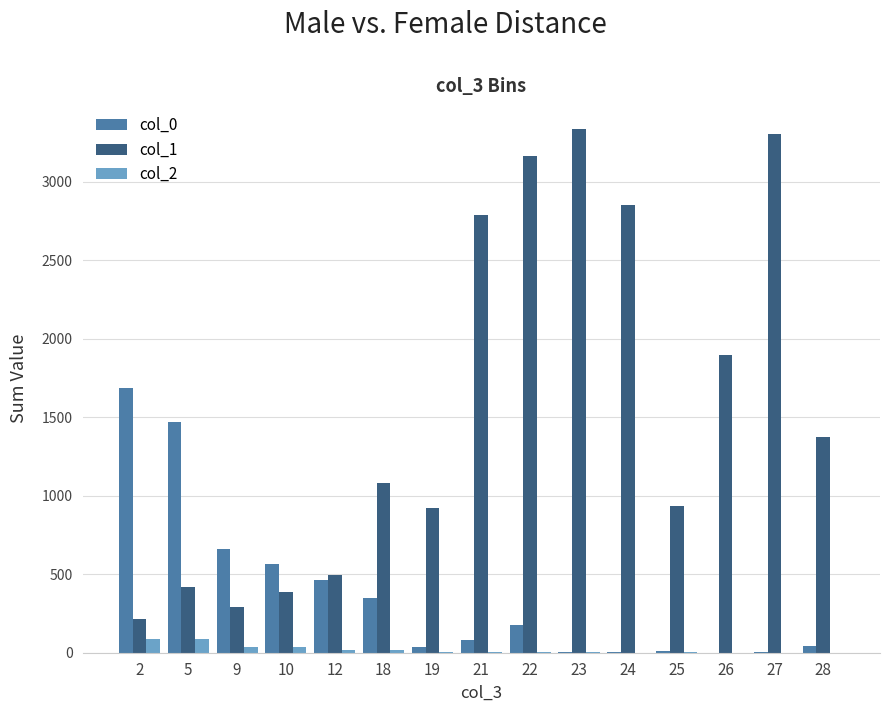

Count the number of data series in this chart.

3